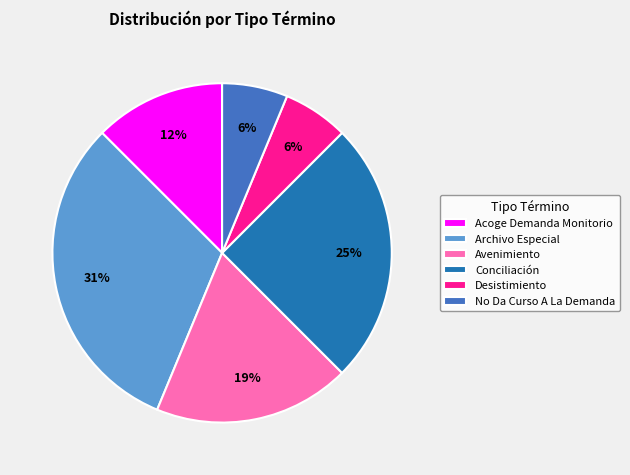

To the nearest percent, what portion does Conciliación represent?

25%